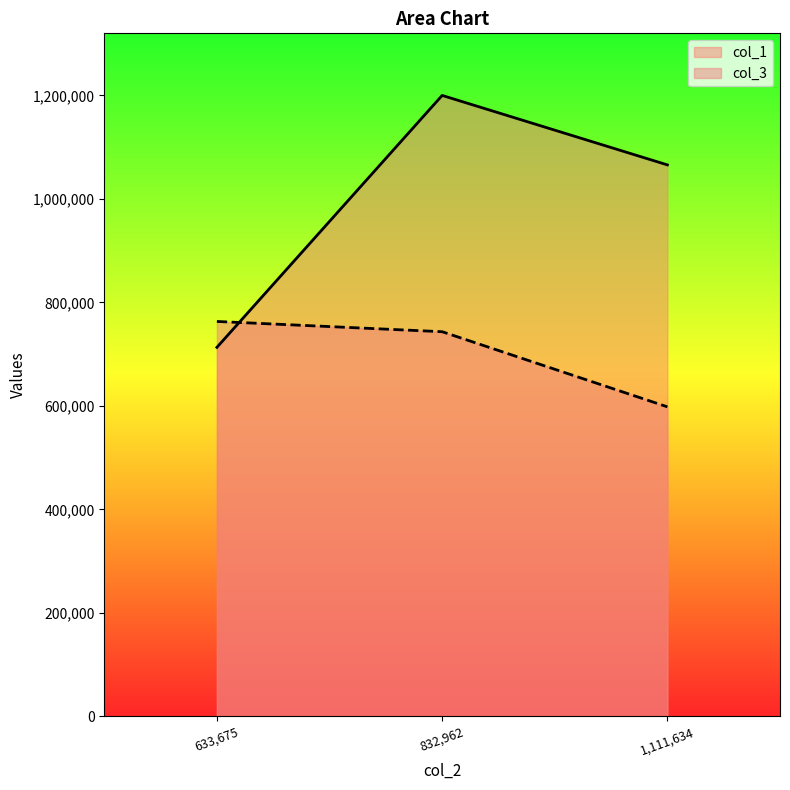

Which category has the lowest value in the col_1 series?

633,675